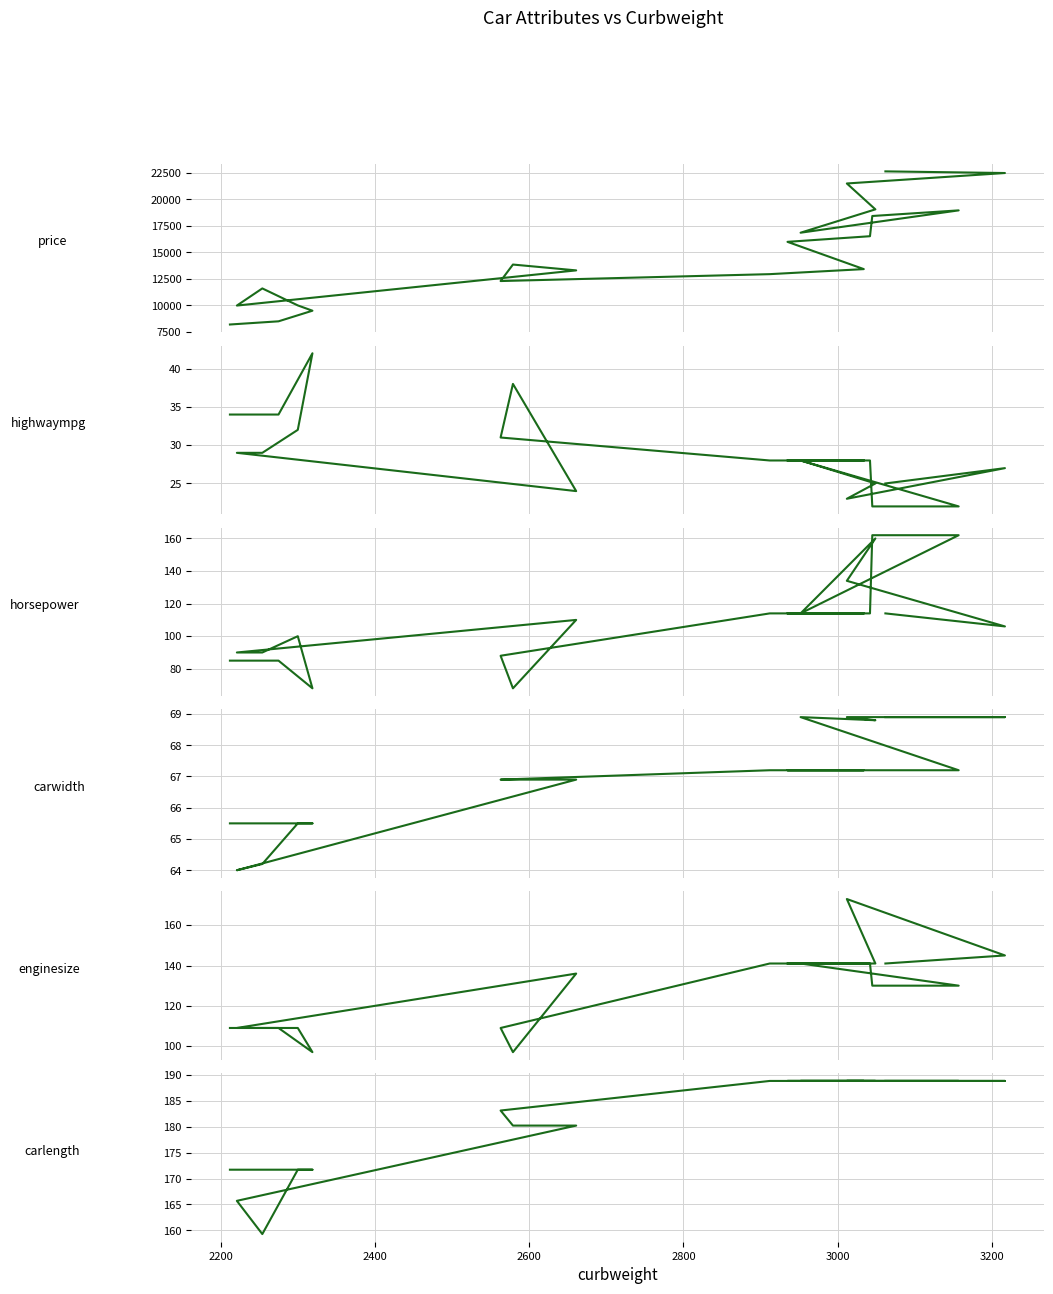

What is the sum of all highwaympg values?

577.0